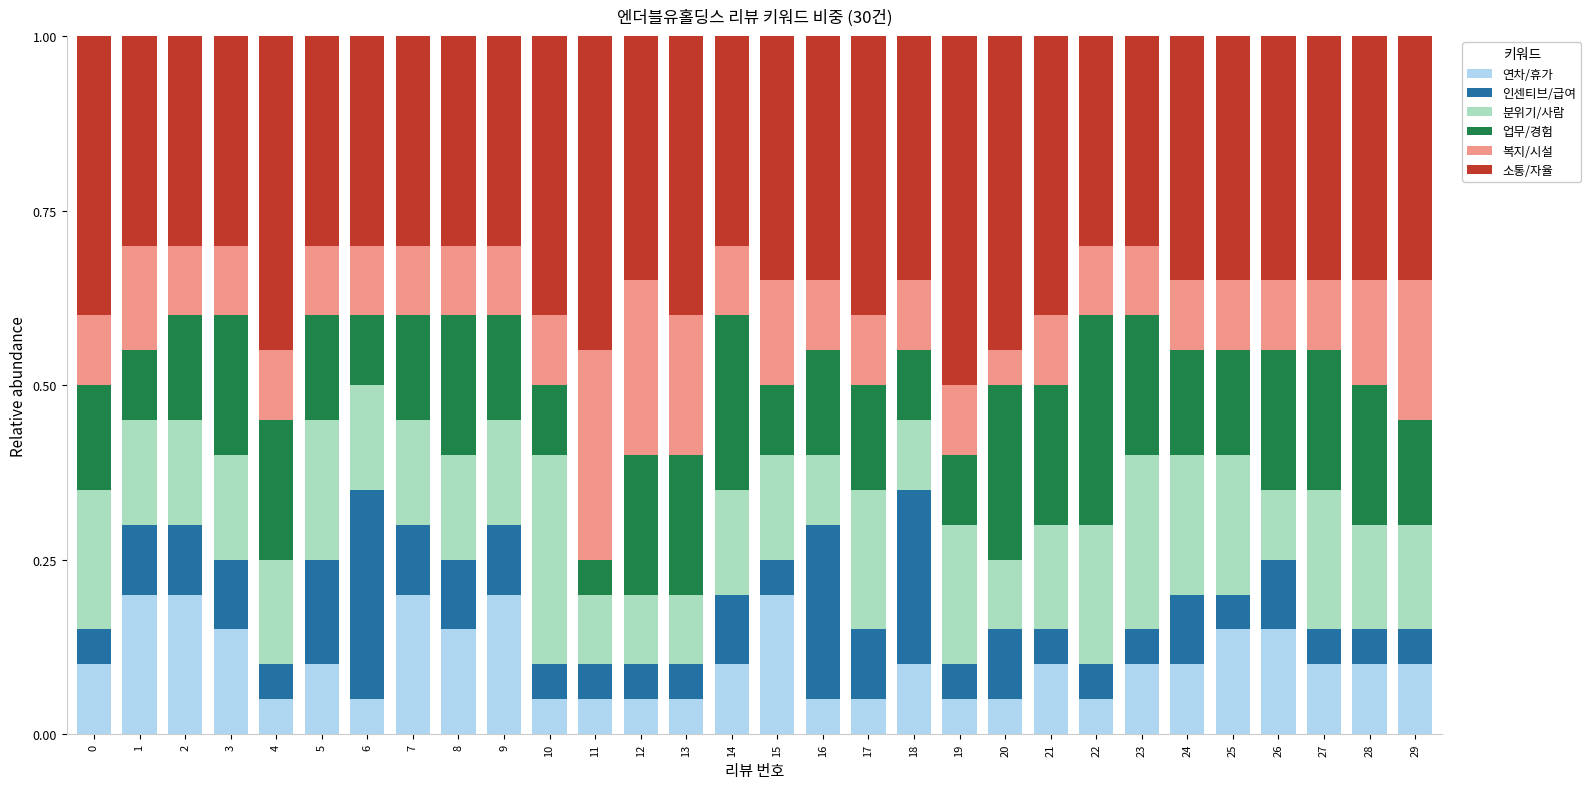

Count the 연차/휴가 values in the range 0 to 1.

30